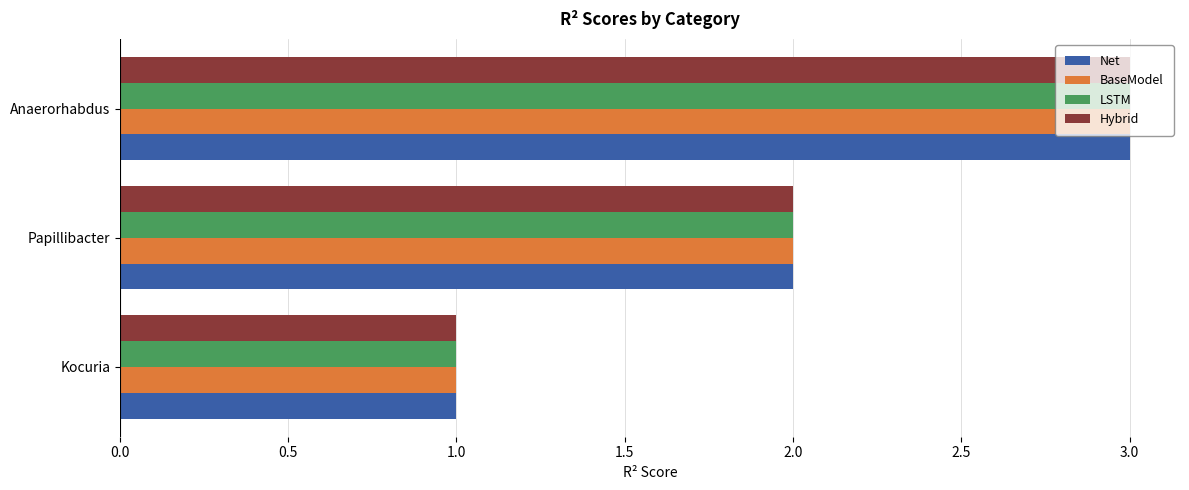

What is the total value across all series at Anaerorhabdus?

12